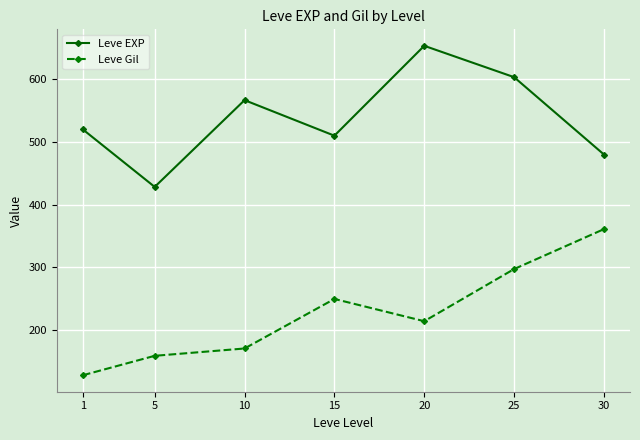

What is the value of the Leve Gil point at the 3rd from the left?

170.7